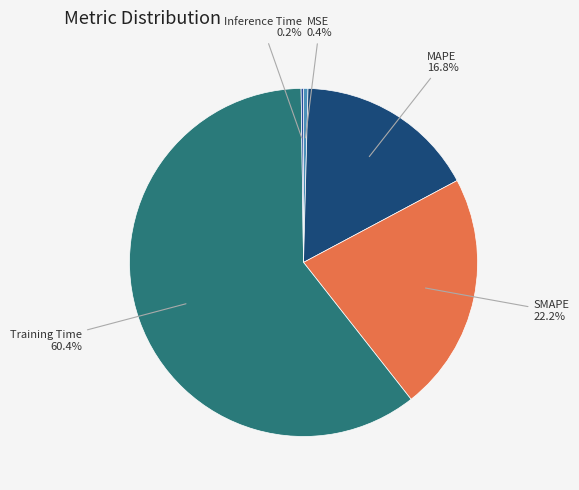

True or false: MAPE accounts for 2% of the total.

False